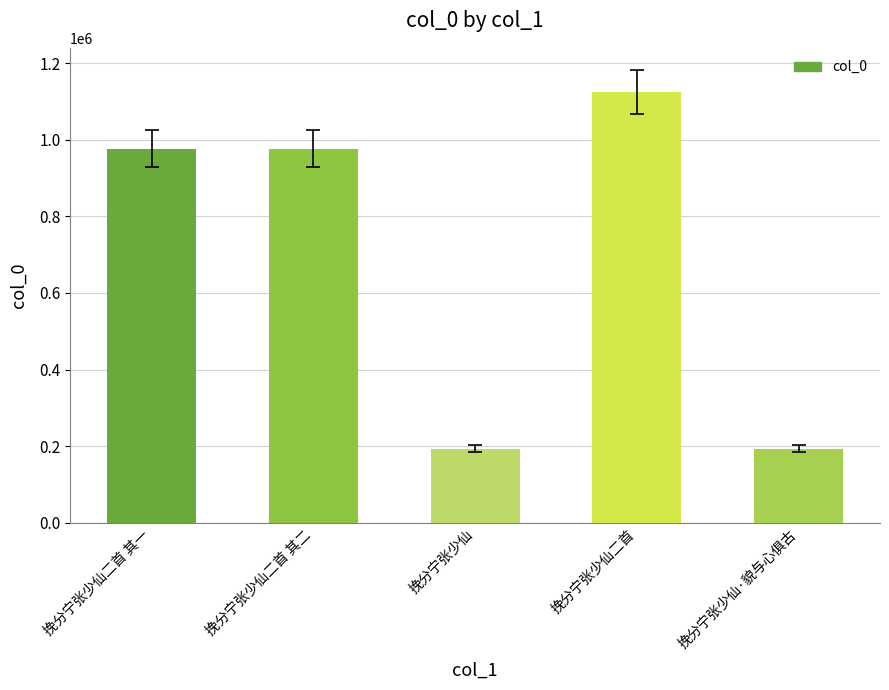

The value at 挽分宁张少仙二首 其一 is 1709506. True or false?

False